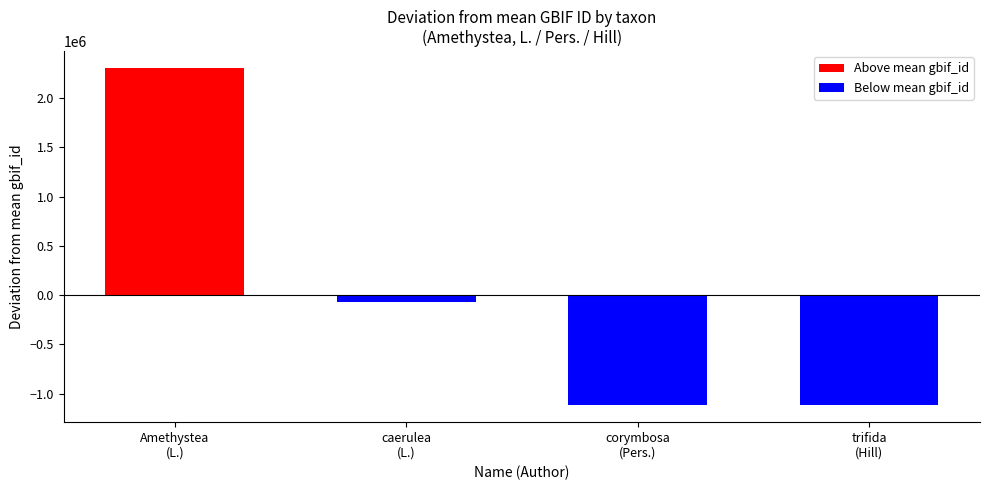

Rank the series at Amethystea
(L.) from highest to lowest value.

Above mean gbif_id, Below mean gbif_id